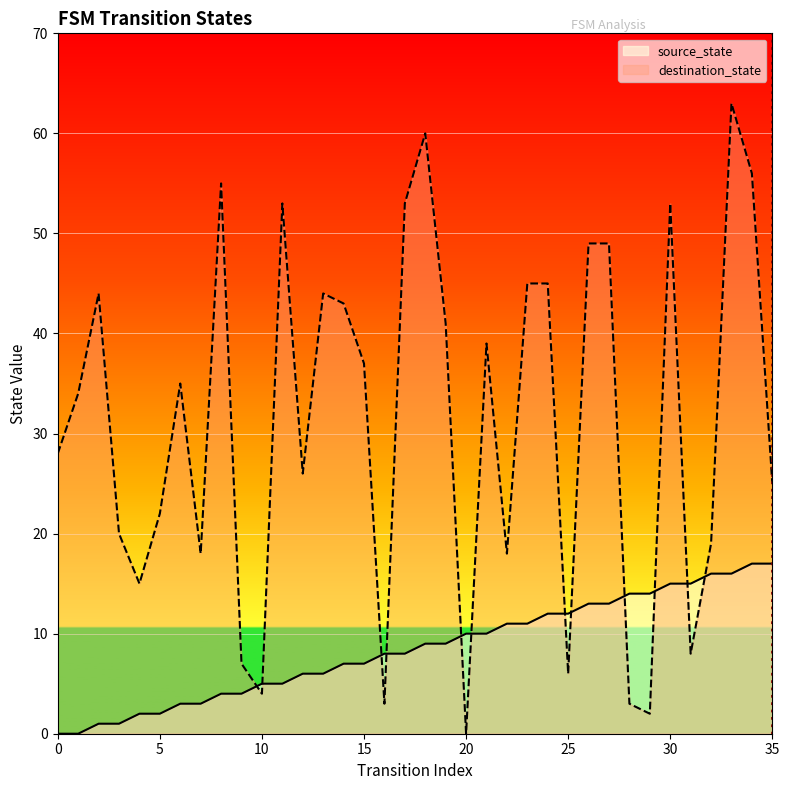

Is the value of source_state at 20 greater than the value of destination_state at 5?

No